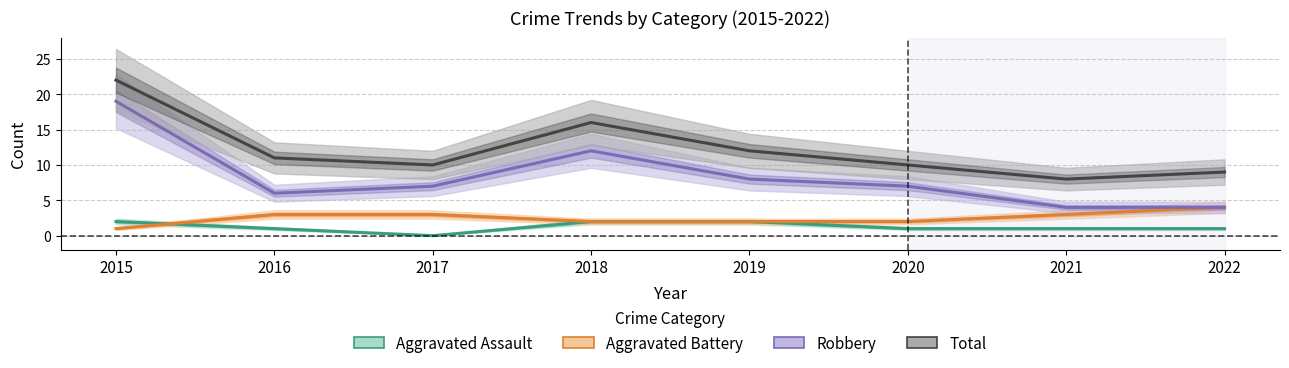

The Aggravated Assault series shows 0 at 2016. True or false?

False